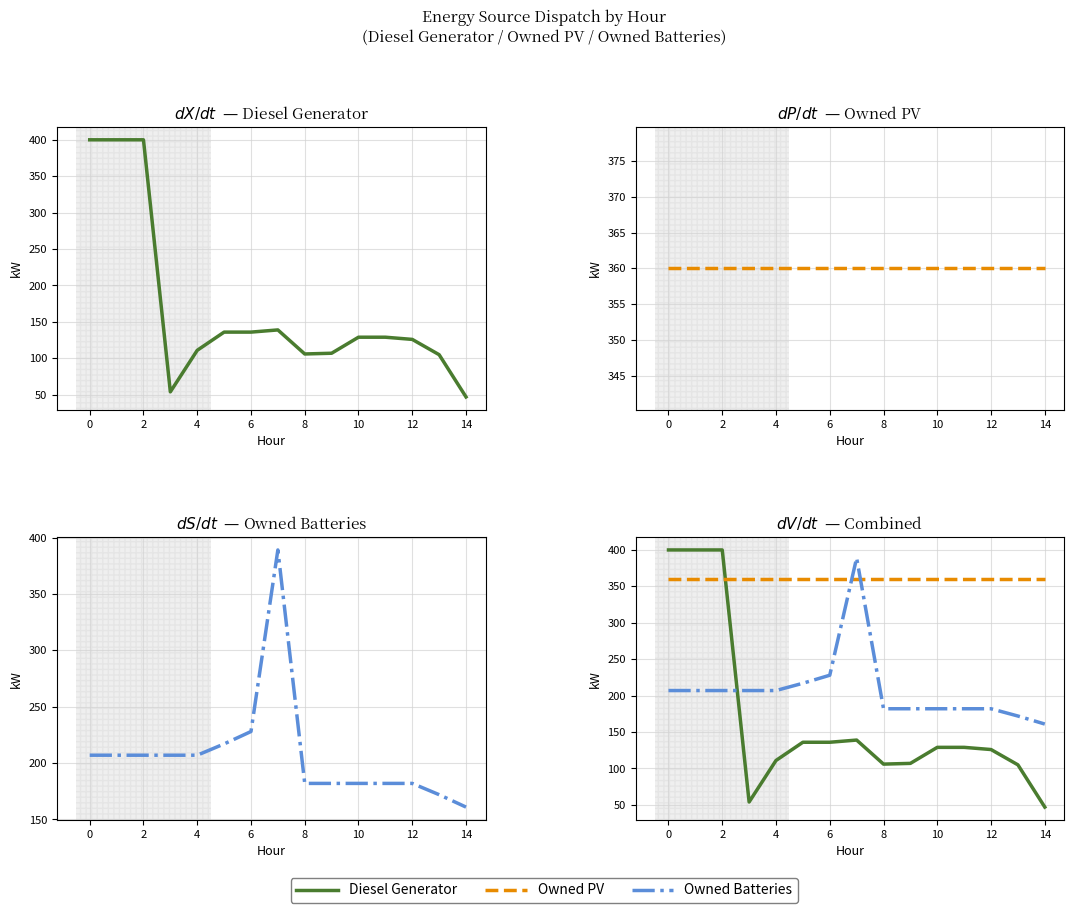

Is it true that Owned Batteries equals 182 at 11?

True